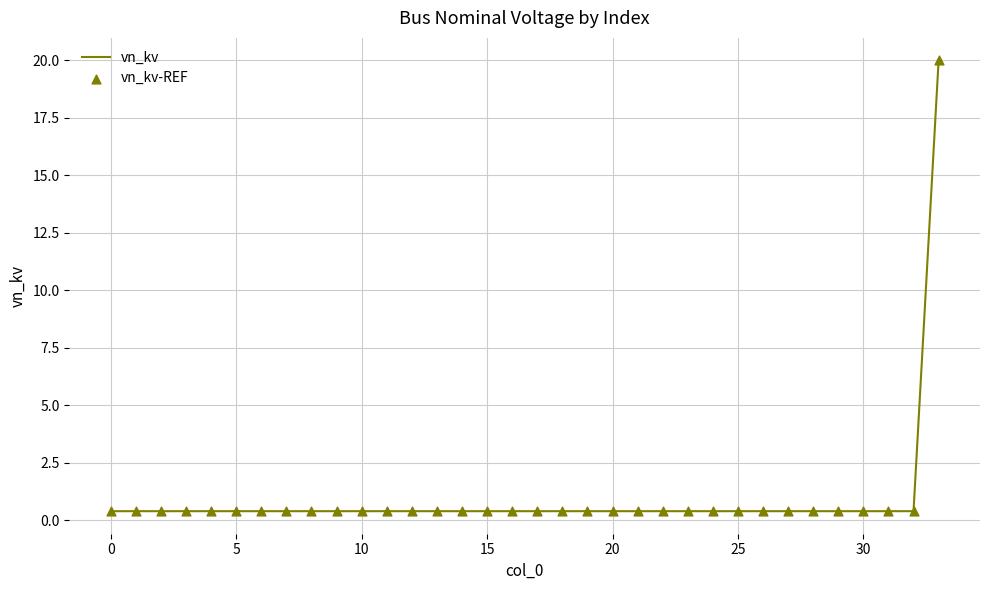

What is the greatest value displayed?

20.0